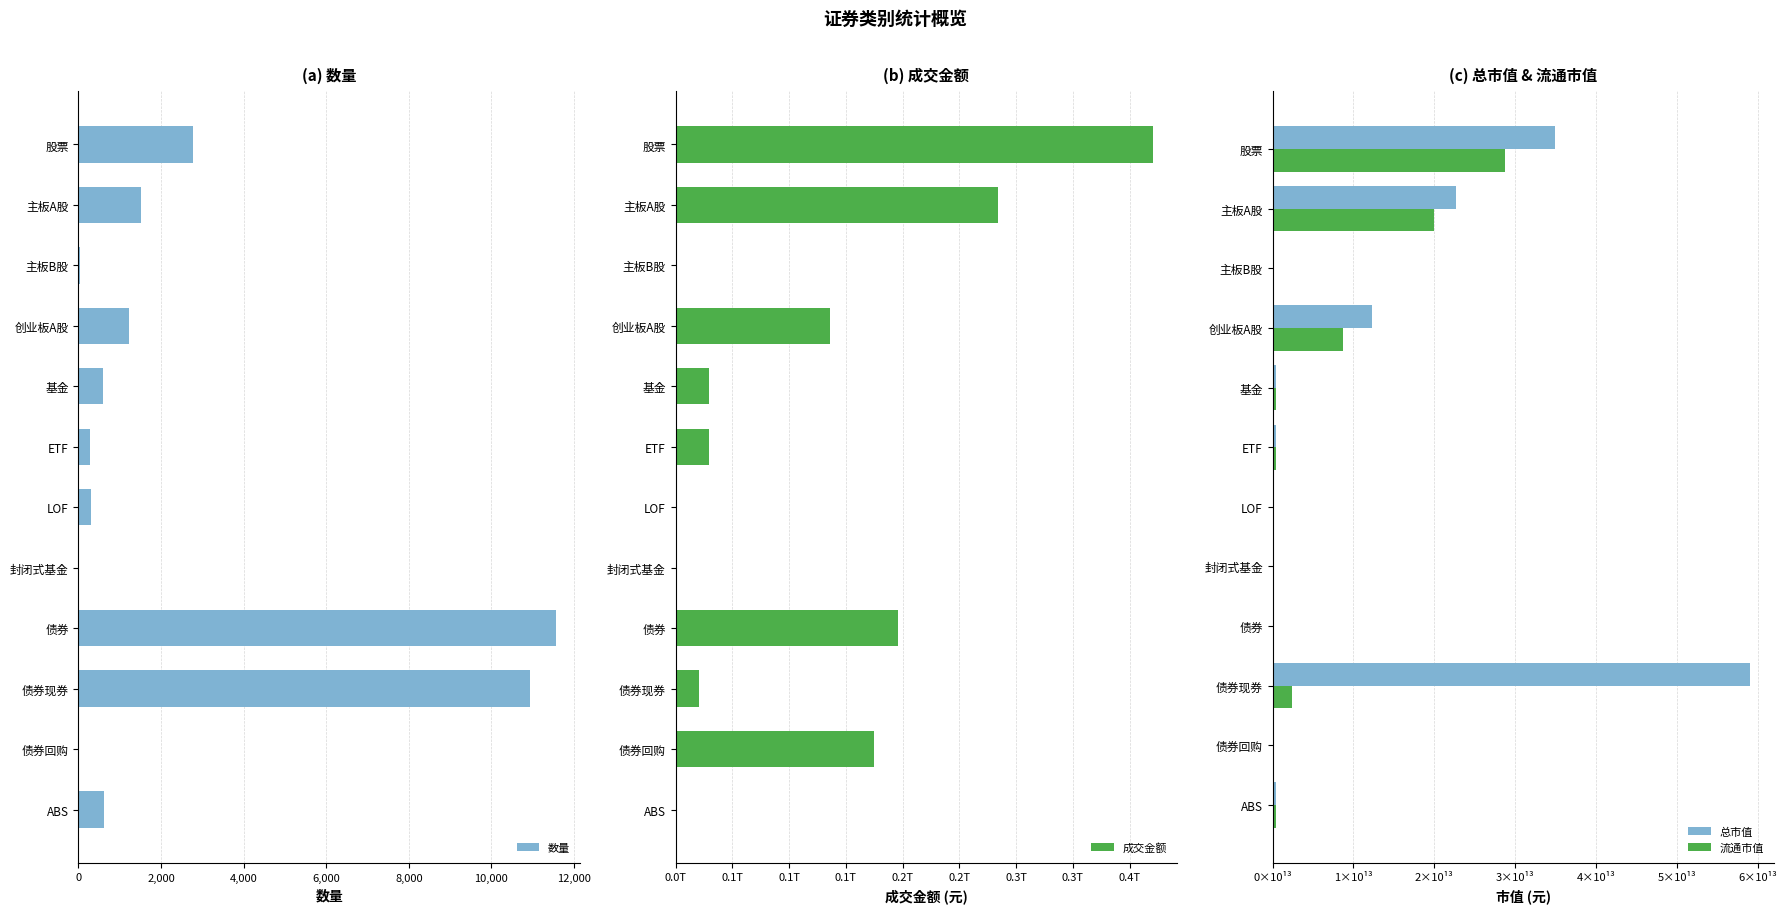

Reading left to right, list all the values displayed in this chart.

数量: 2779.0	1504.0	42.0	1233.0	598.0	289.0	299.0	1.0	11565.0	10935.0	11.0	619.0
成交金额: 420805659048.0	284218431881.5	68518559.5	136518708606.9	29559856349.2	29069296382.0	439681717.8	2093555.0	196297178130.5	21100176255.5	175110918500.0	86083375.0
总市值: 34937620838924.8	22630190593430.5	53738442283.5	12253691803210.7	439729494969.3	373795508985.5	39029115758.0	1603806074.5	0.0	59081221054702.3	0.0	477297912898.2
流通市值: 28694968263545.4	19924564401915.5	53478196561.3	8716925665068.6	427615583689.3	373795508985.5	39029115758.0	1603806074.5	0.0	2447362549069.6	0.0	477297912898.2